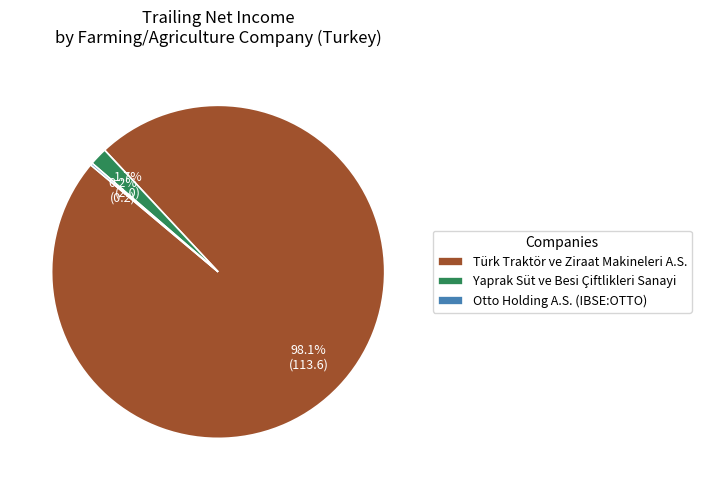

What is the largest slice in the pie chart?

Türk Traktör ve Ziraat Makineleri A.S.